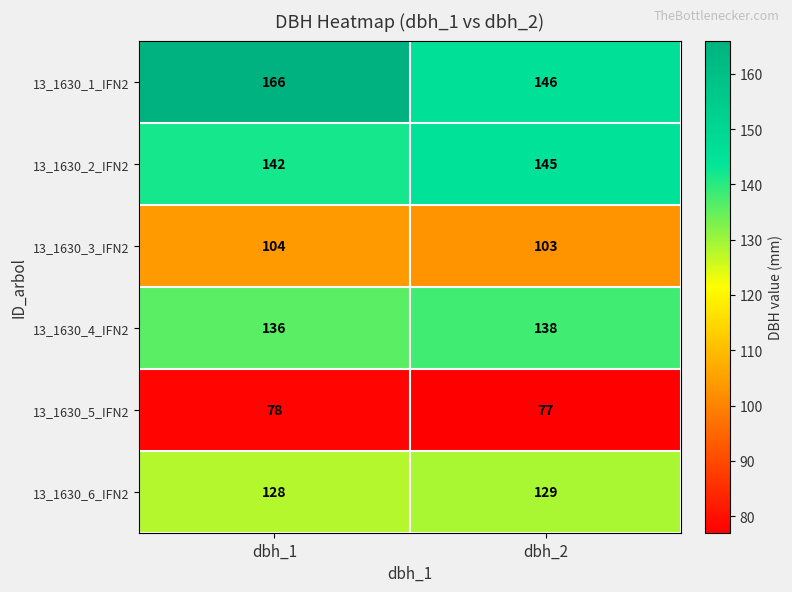

Between dbh_1 and dbh_2, which series saw the biggest shift?

13_1630_1_IFN2